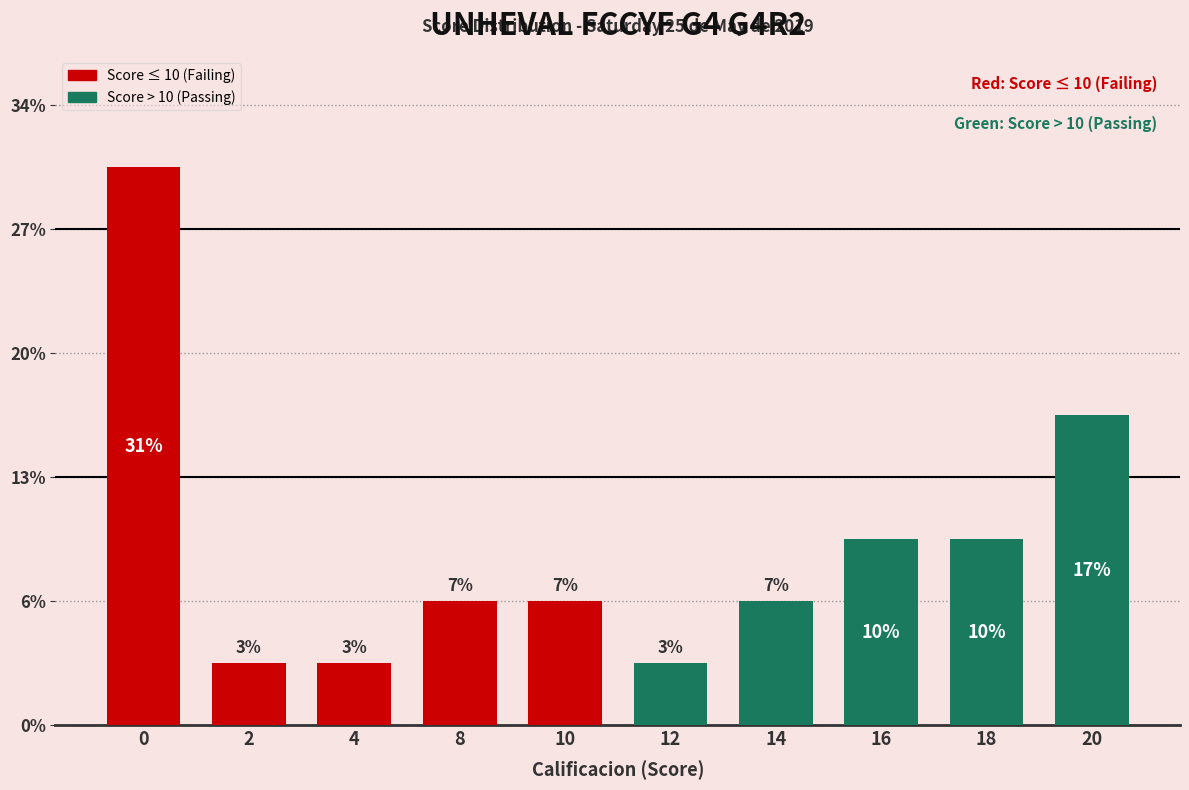

Is it true that the value at 12 is 1?

False